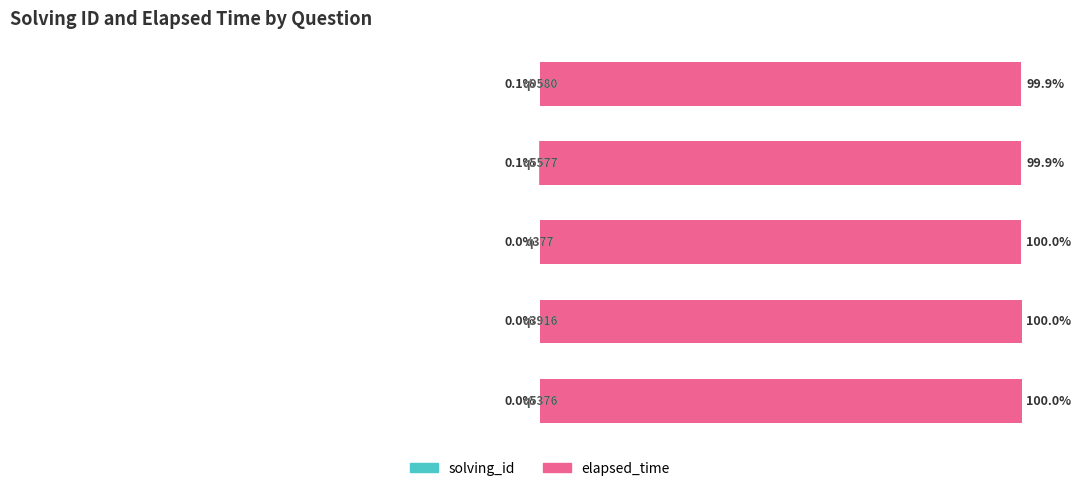

What is the difference between the second highest and second lowest values in the solving_id series?

0.1